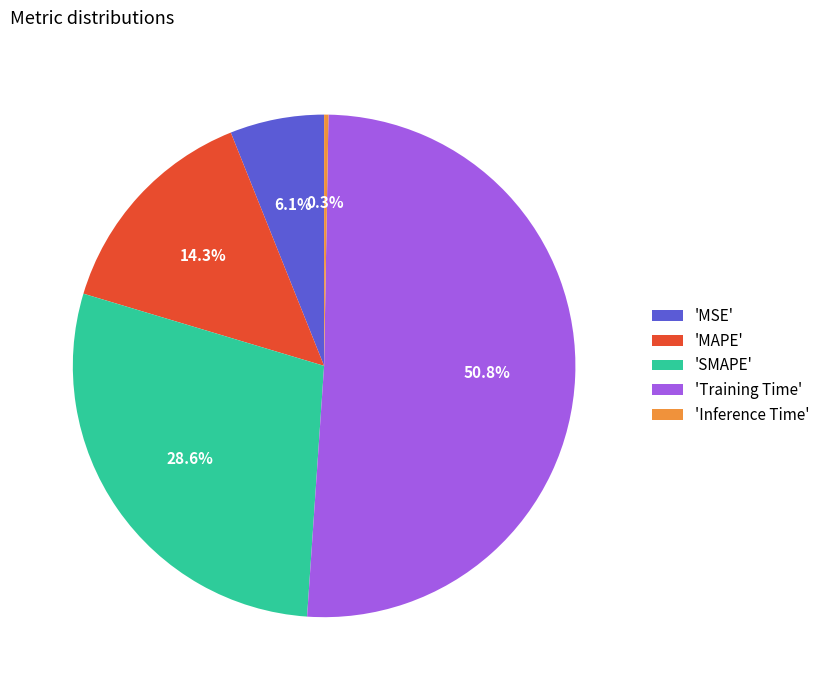

Is there any slice that represents more than half of the pie?

Yes